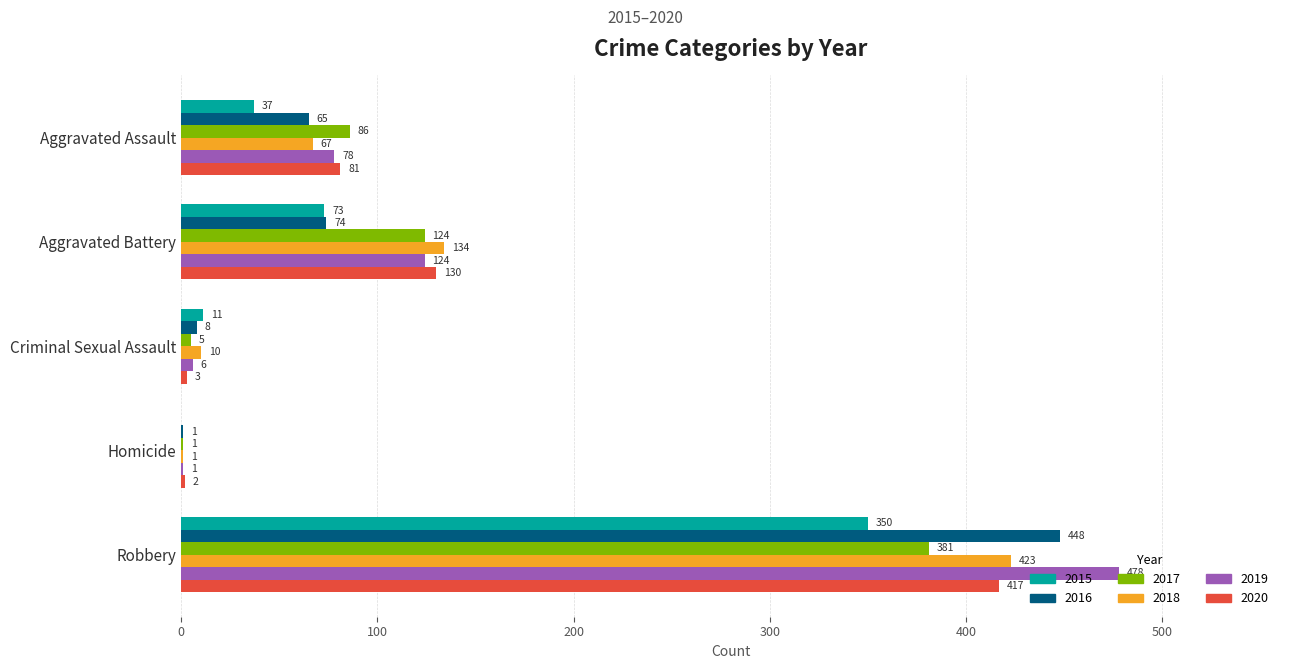

Is the value of 2020 at Aggravated Assault greater than the value of 2019 at Criminal Sexual Assault?

Yes